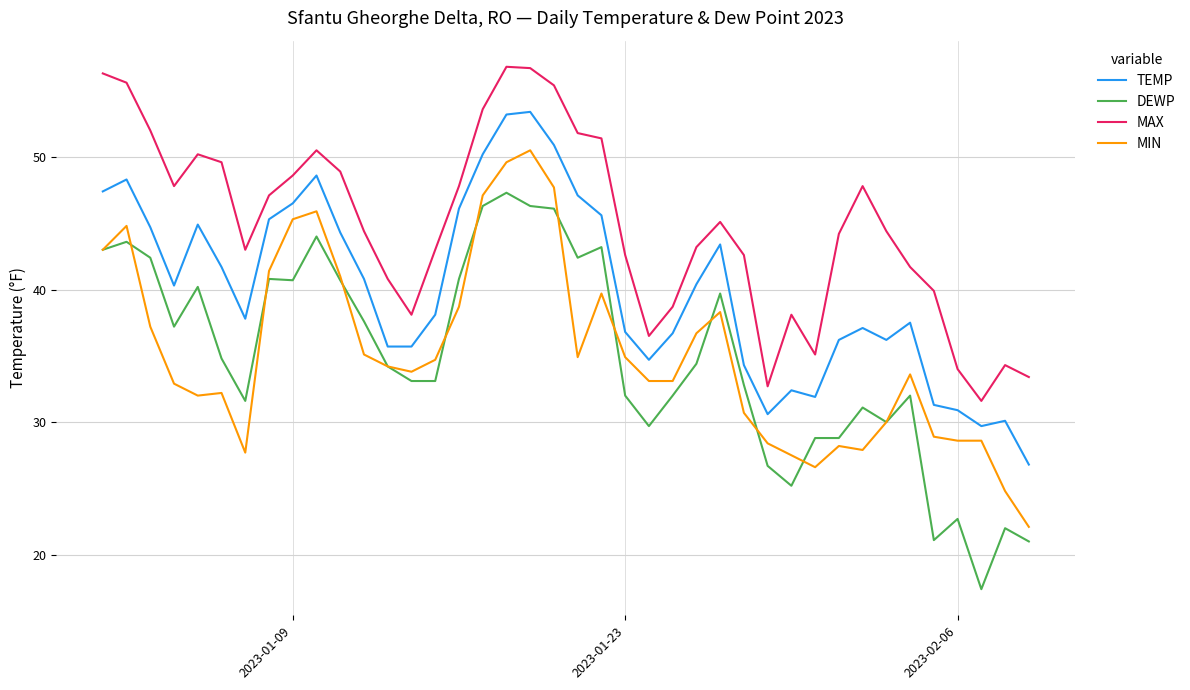

What is the difference between the maximum and minimum values in the MAX series?

25.2